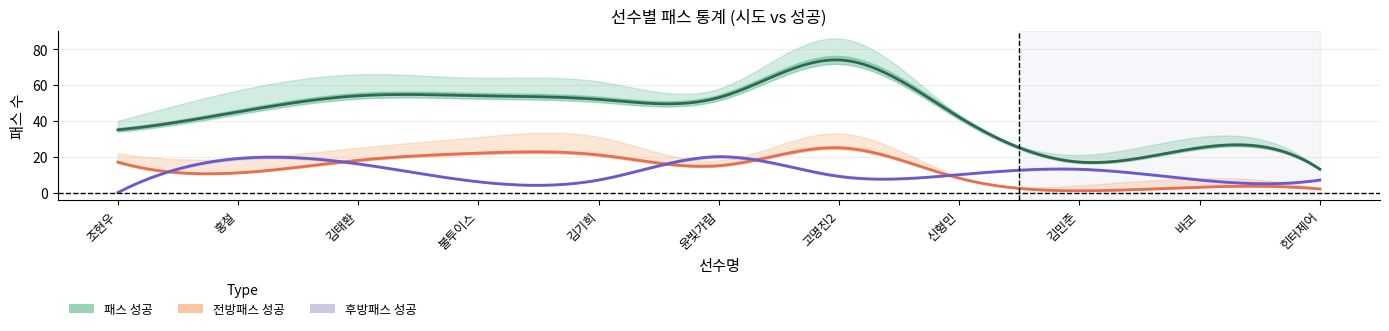

List the labels in order of 후방패스_성공 value, largest first.

윤빛가람, 홍철, 김태환, 김민준, 신형민, 고명진2, 김기희, 바코, 힌터제어, 불투이스, 조현우